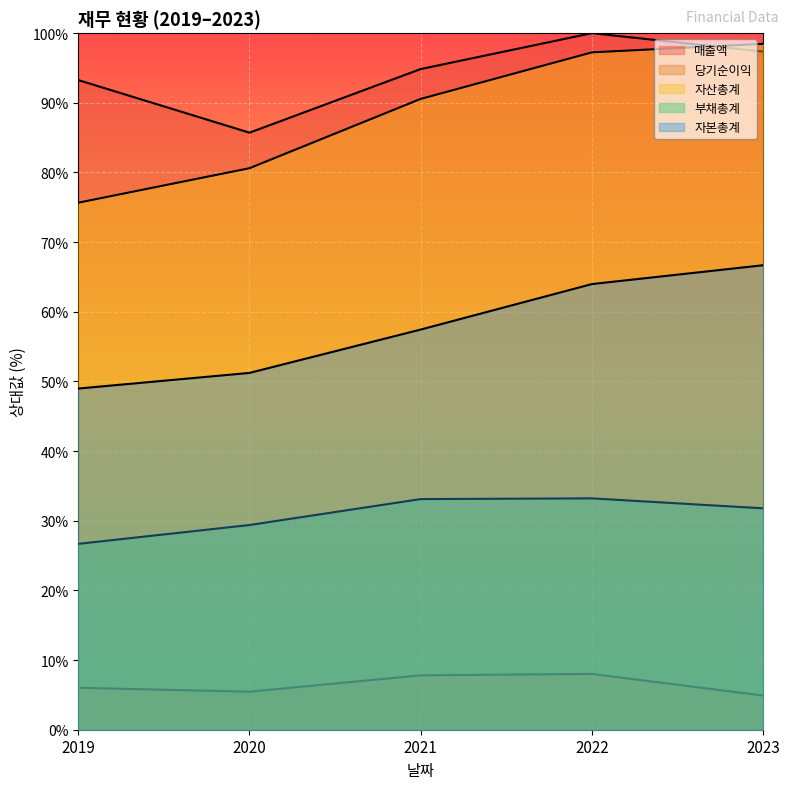

What is the greatest value displayed?

100.0